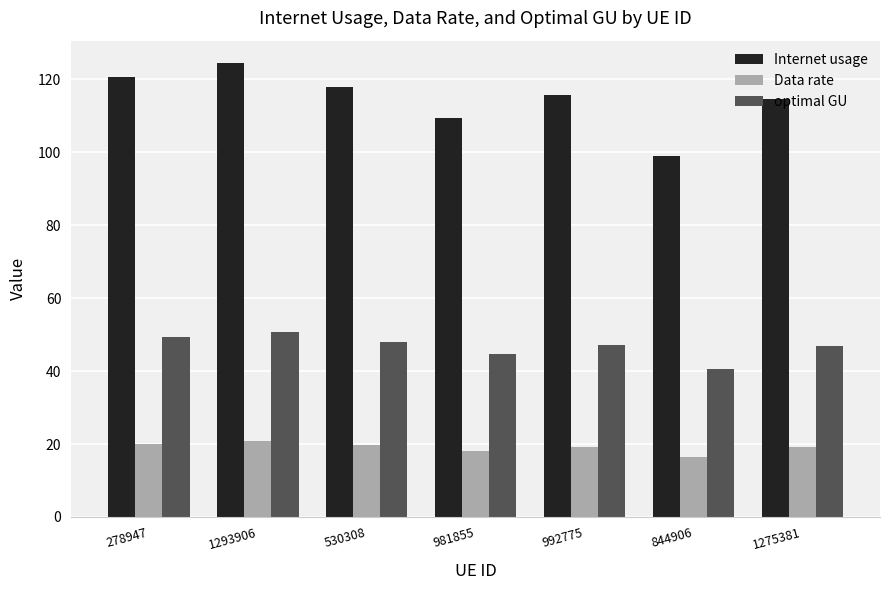

How many bars are there in total?

21